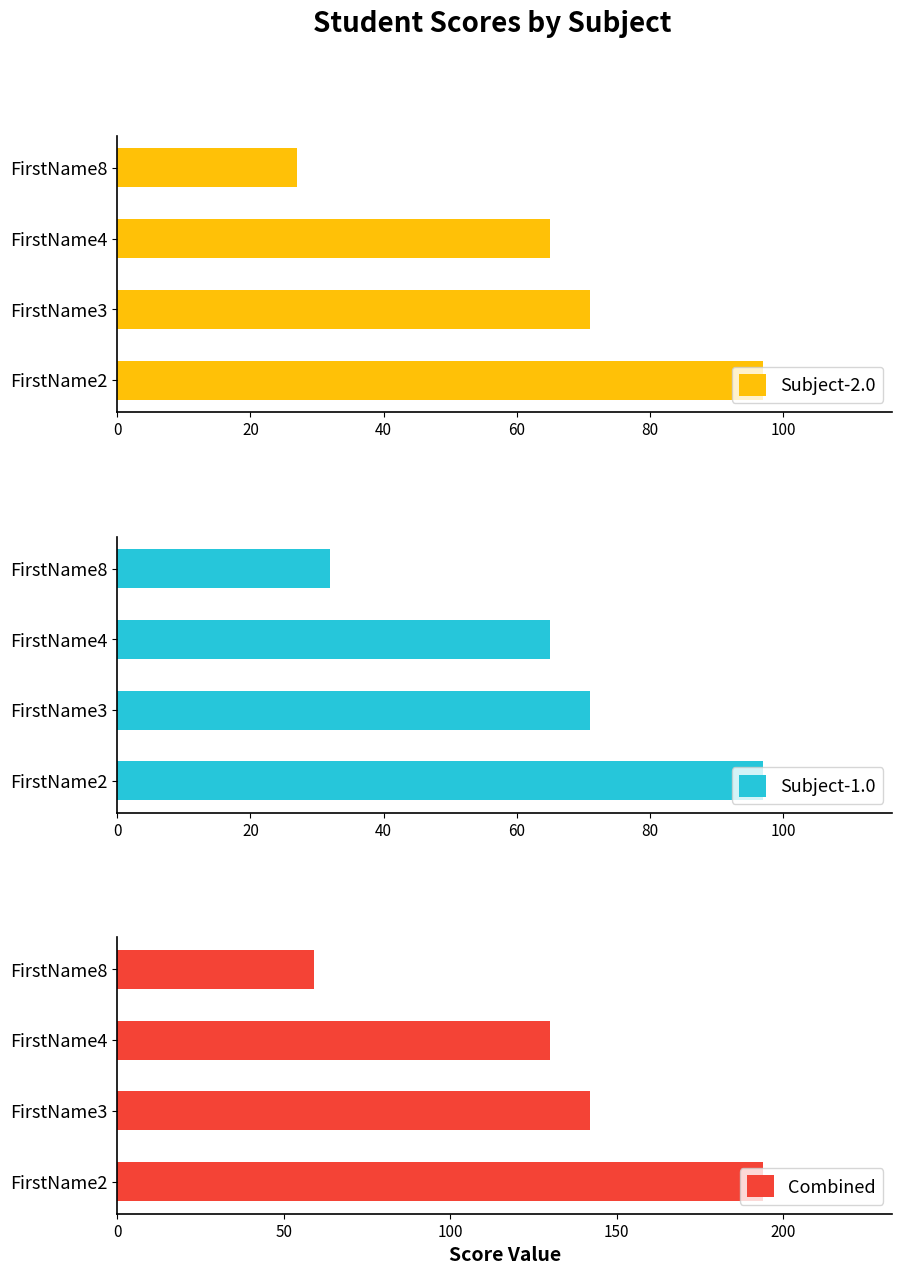

Rank the categories by Subject-1.0 value from lowest to highest.

FirstName8, FirstName4, FirstName3, FirstName2